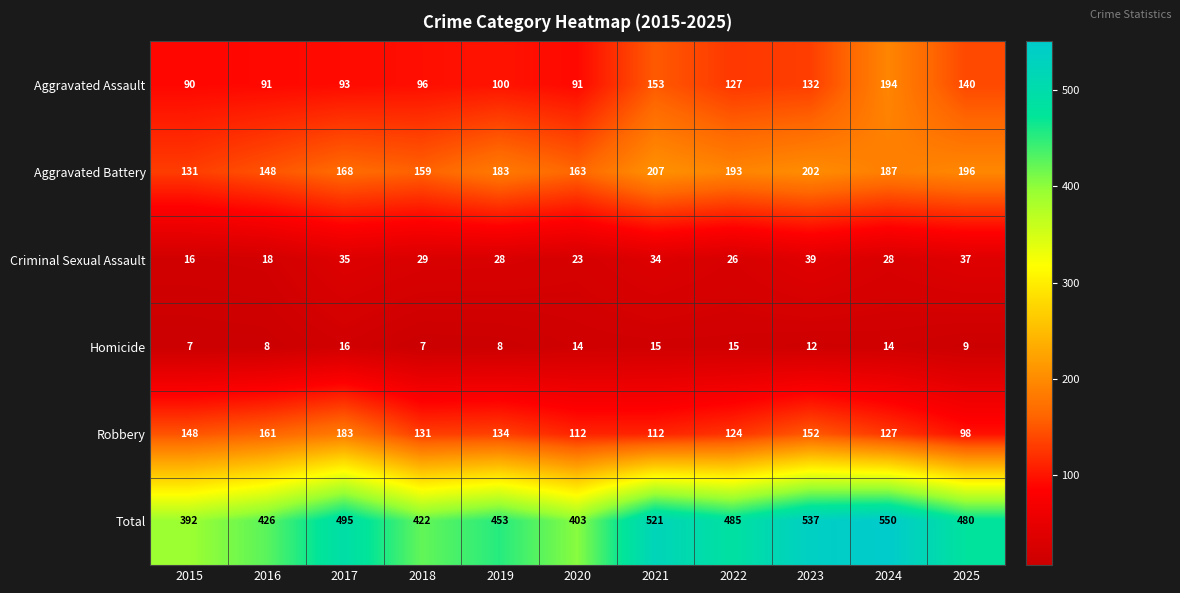

What is the sum of the Aggravated Assault values at 2025 and 2022?

267